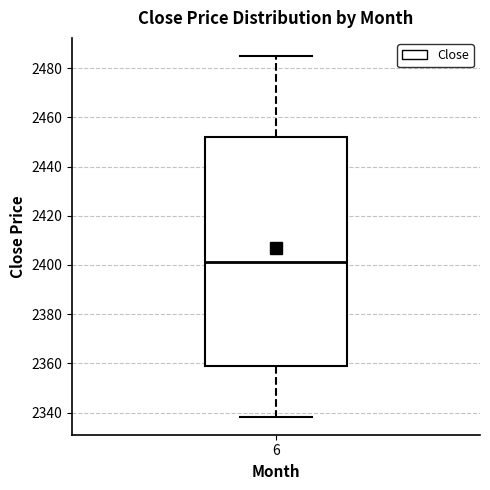

Transcribe this box plot: give where the median line is, the range the box spans, and where the two whiskers end, as read against the y-axis. The values are not printed on the chart, so give them approximately, as read against the axis.

median 2402, box 2358 to 2452, whiskers 2338 to 2486